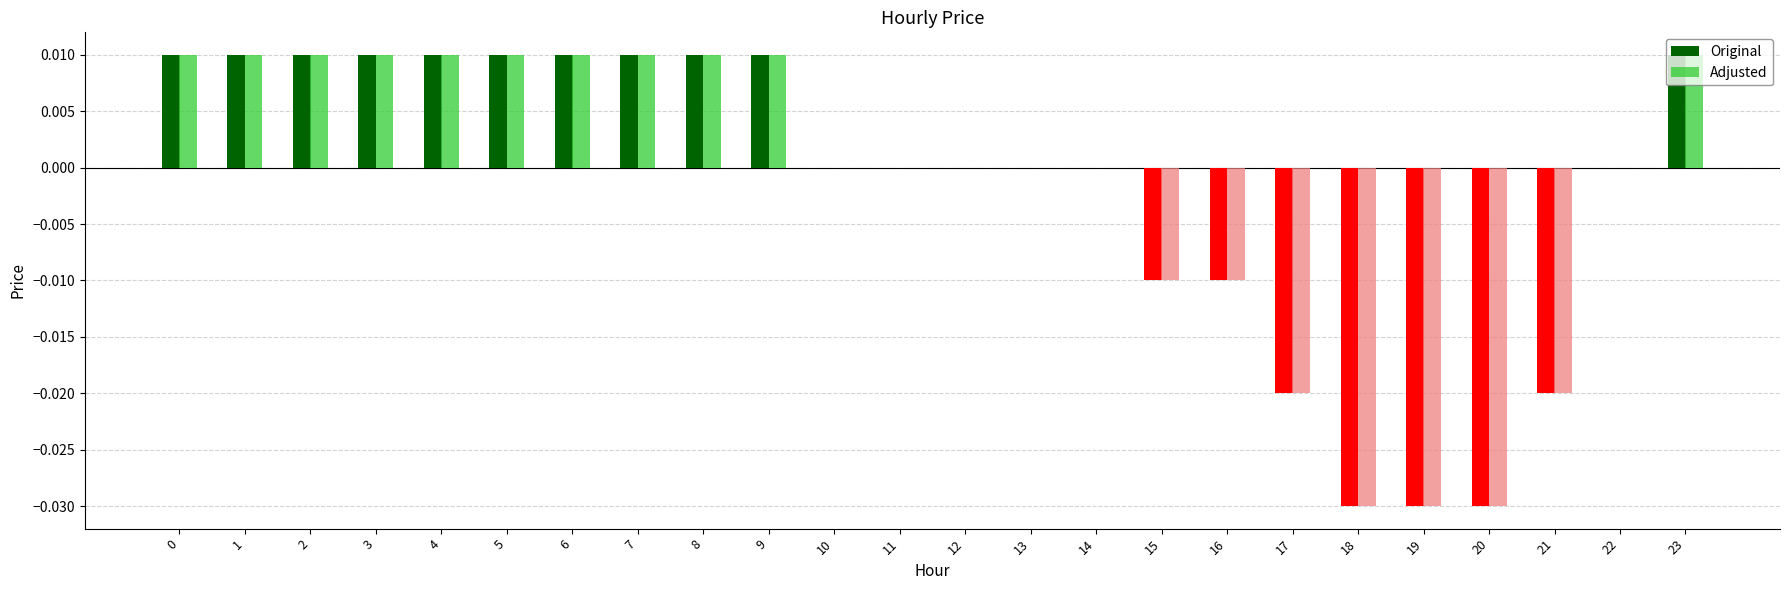

Are the bars grouped side by side (vs. stacked)?

Yes